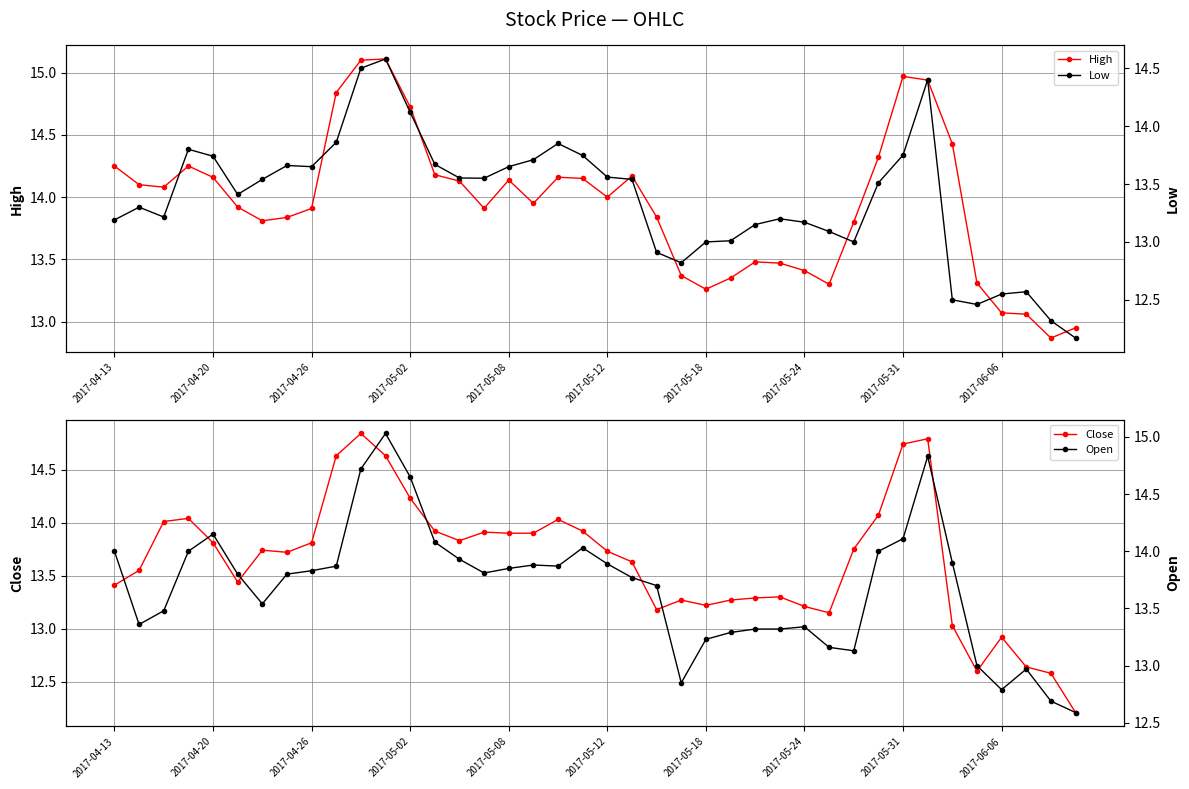

What is the difference between the second highest and second lowest values in the Close series?

2.2